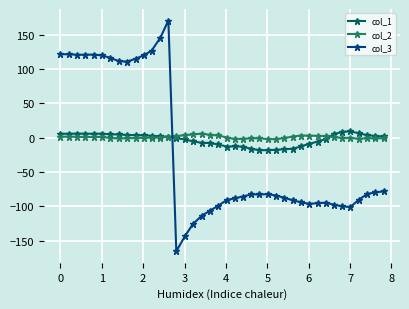

Does the chart have visible grid lines?

Yes